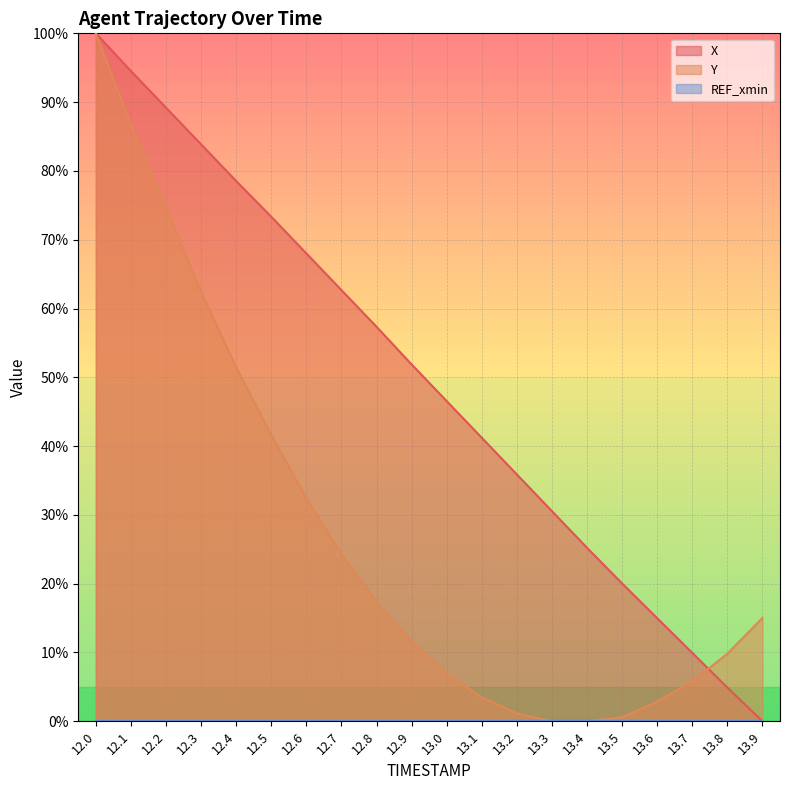

Rank the categories by X value from highest to lowest.

12.0, 12.1, 12.2, 12.3, 12.4, 12.5, 12.6, 12.7, 12.8, 12.9, 13.0, 13.1, 13.2, 13.3, 13.4, 13.5, 13.6, 13.7, 13.8, 13.9